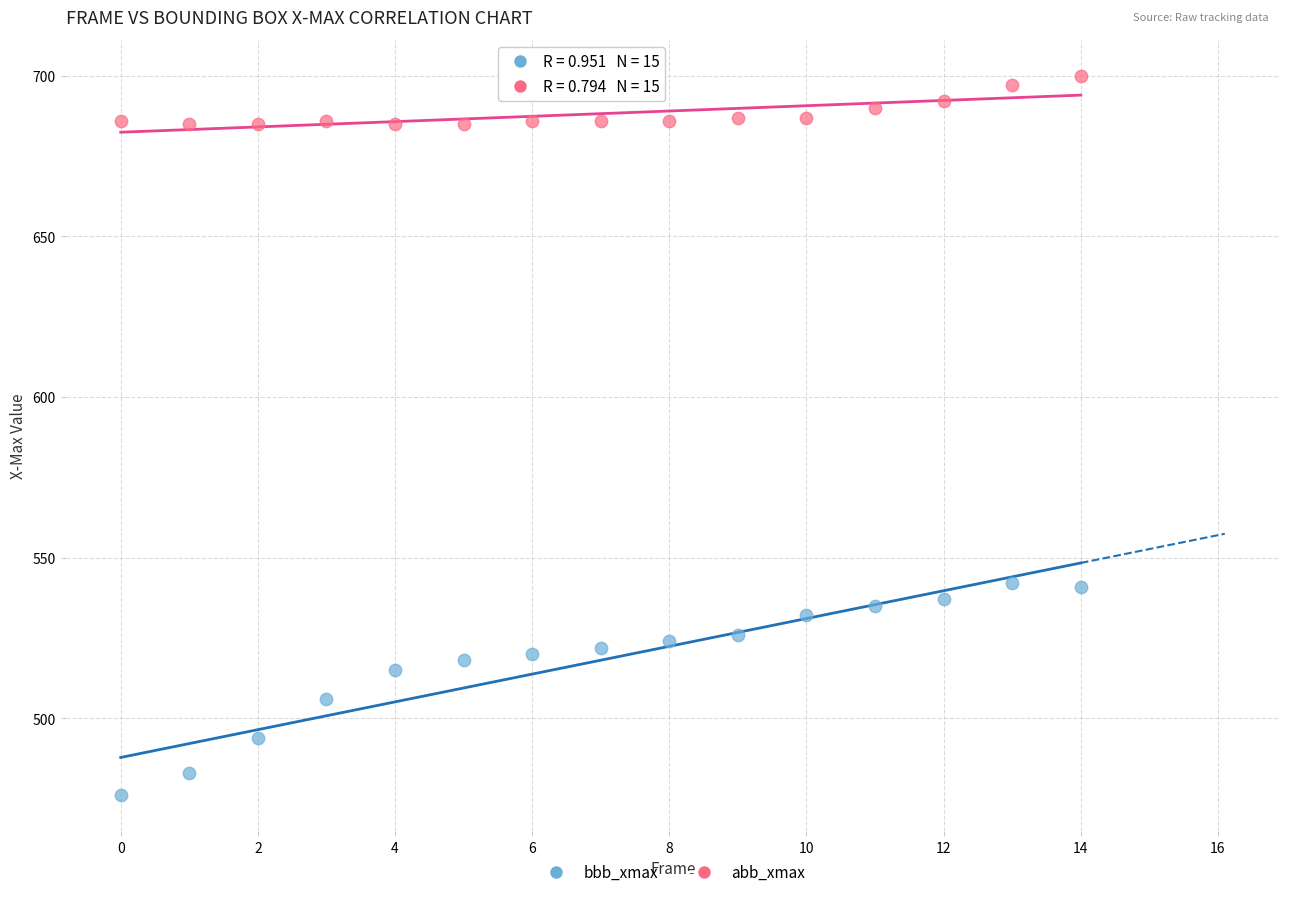

In the bbb_xmax series, what Y value is closest to 509?

506